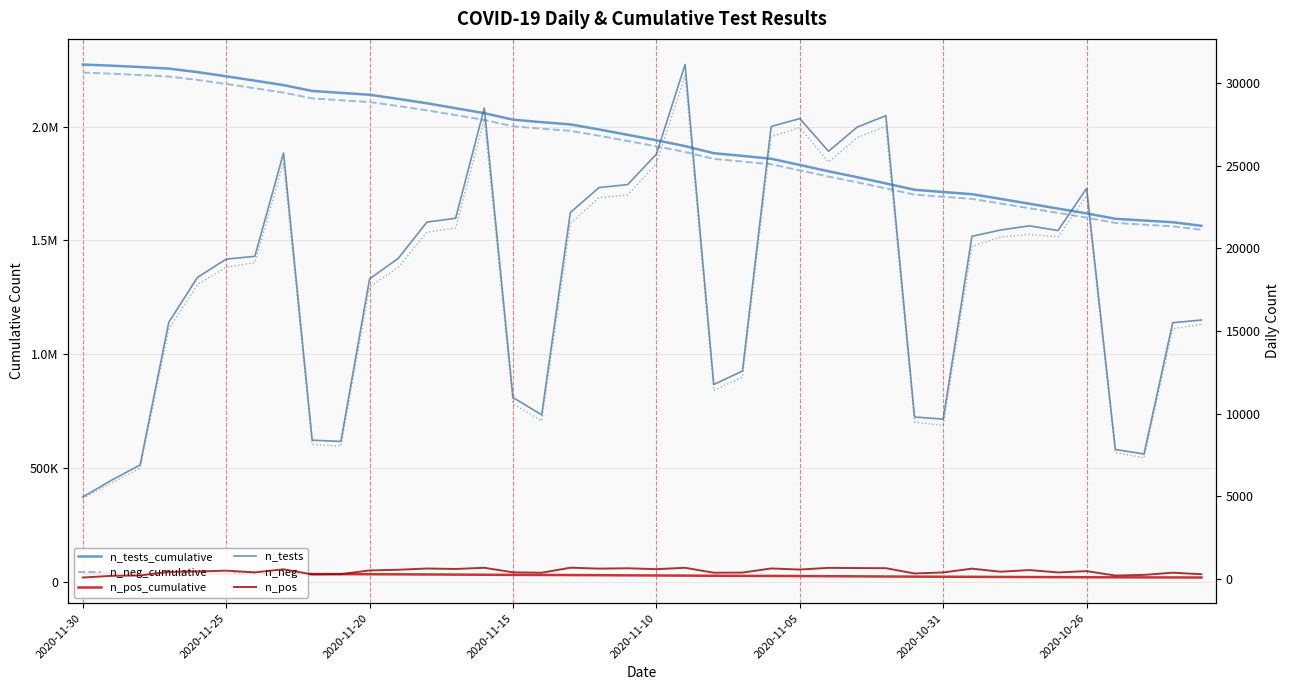

How many categories are shown in the chart?

40